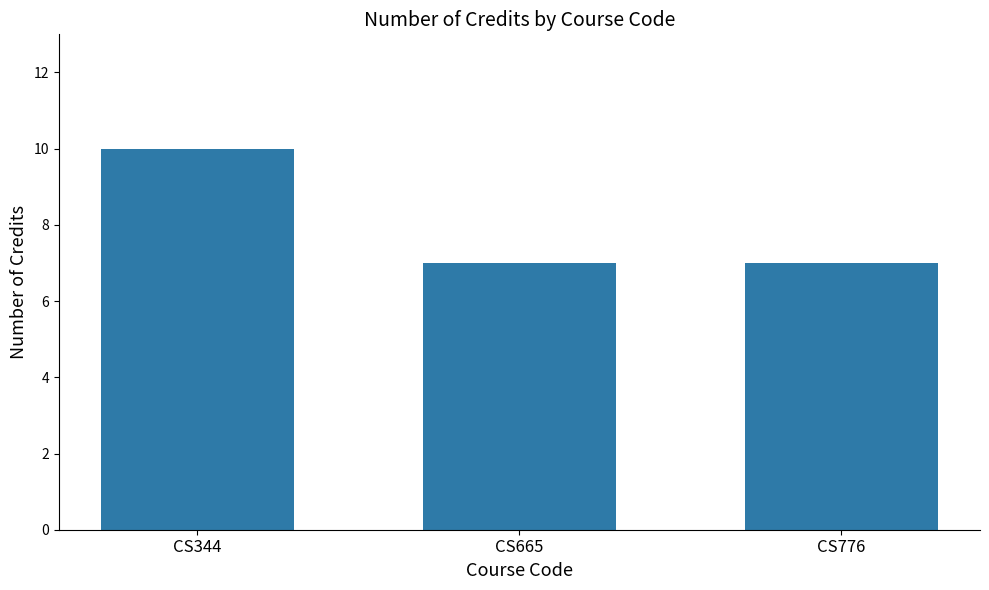

Reading right to left, transcribe all the data shown in this chart.

CS776=7	CS665=7	CS344=10